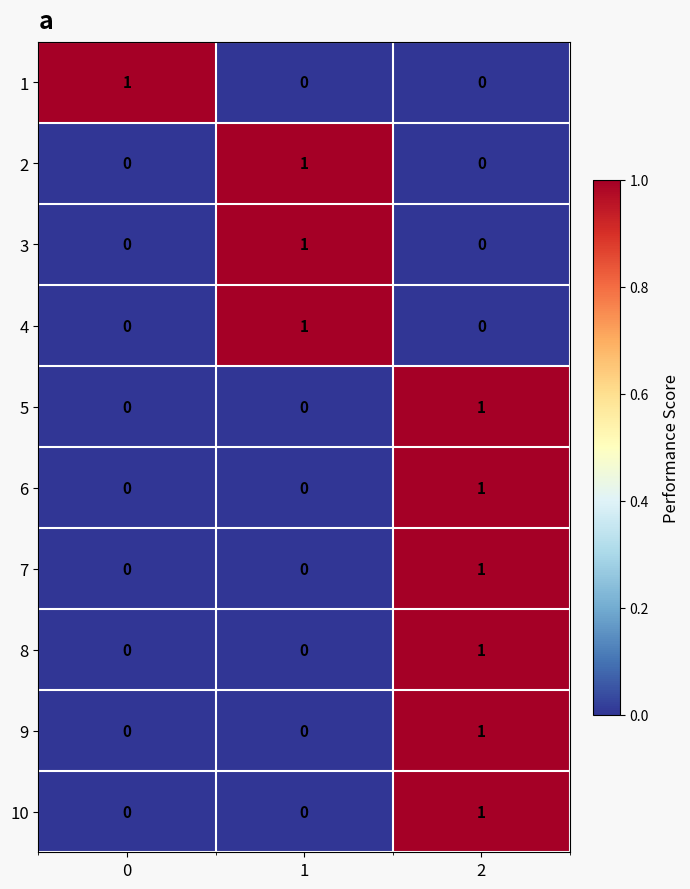

The value of 4 at 1 is 1. True or false?

True